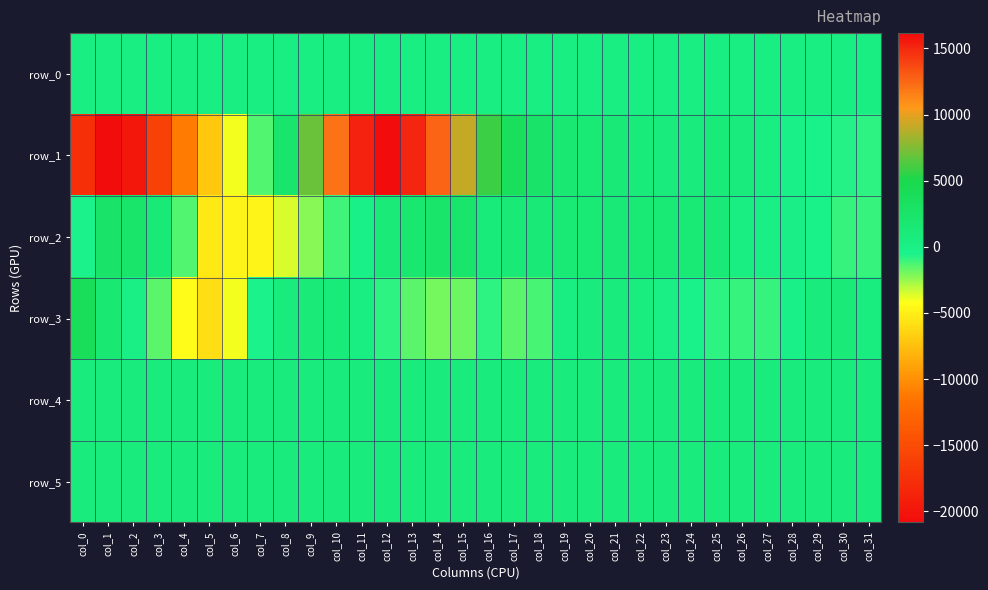

At which label does row_0 reach its minimum?

col_0